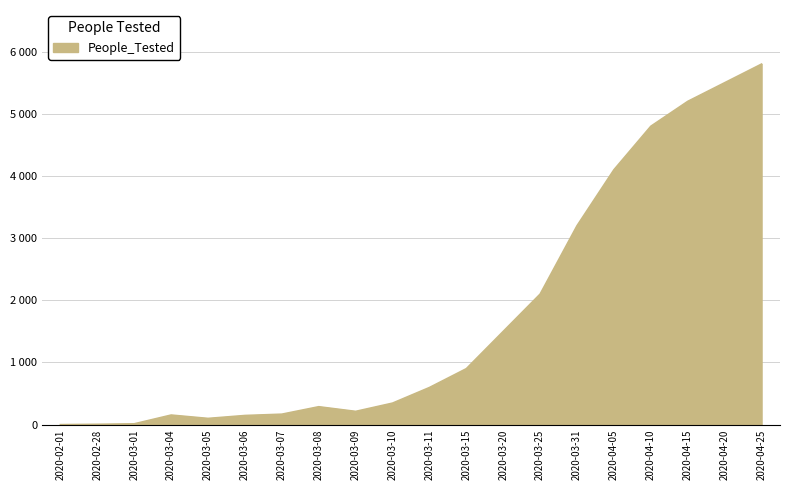

What is the sum of the values at 2020-04-05 and 2020-03-07?

4268